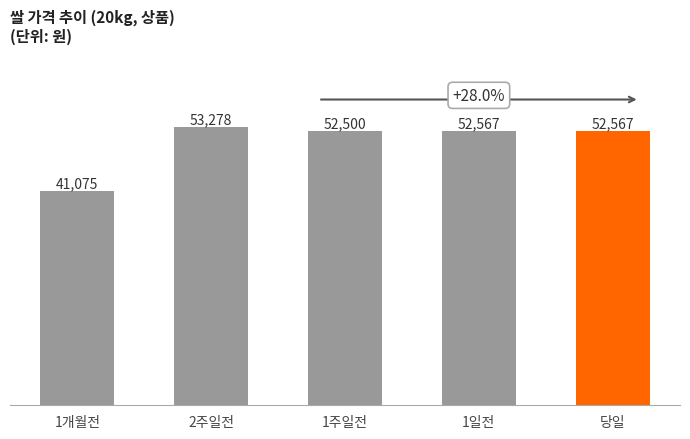

The chart shows a value of 52567 at 1일전. True or false?

True